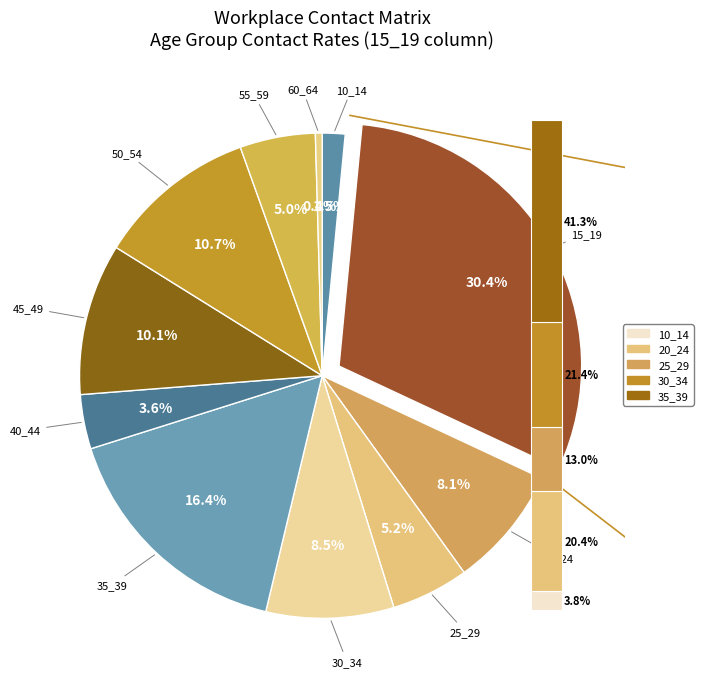

Which category has the smallest portion of the pie?

60_64